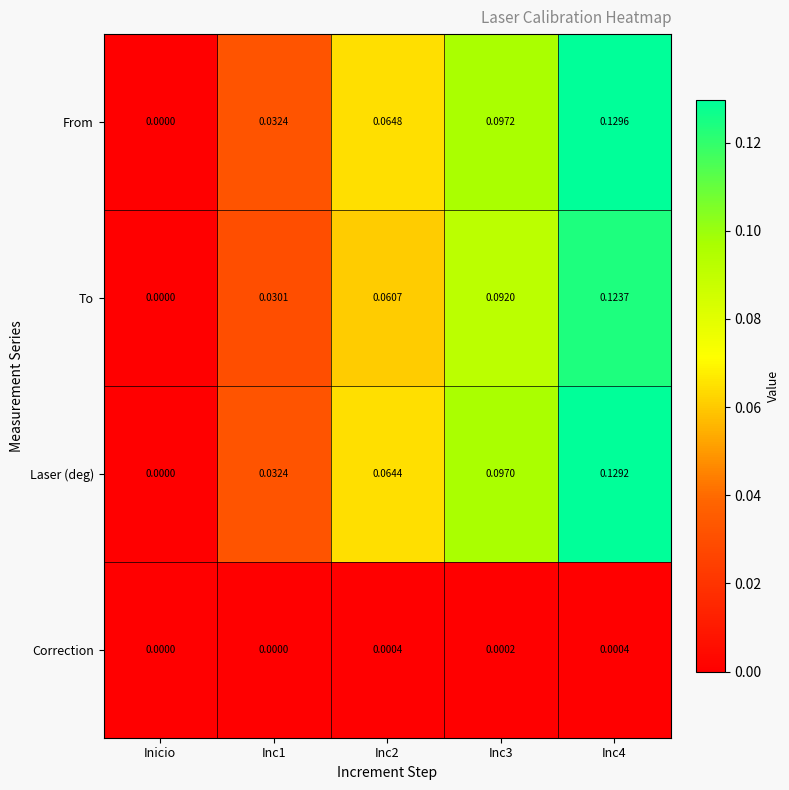

Is the value of To at Inc3 greater than the value of Correction at Inc4?

Yes